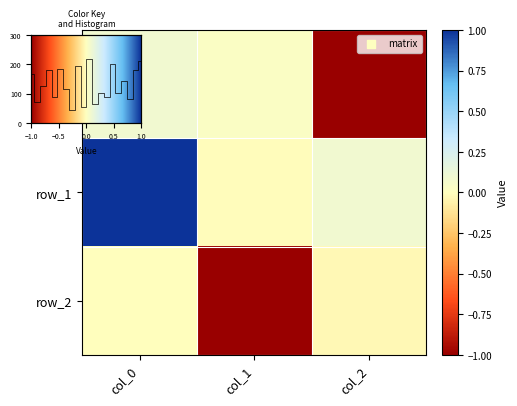

Which has a higher value, col_1 or col_2?

col_1